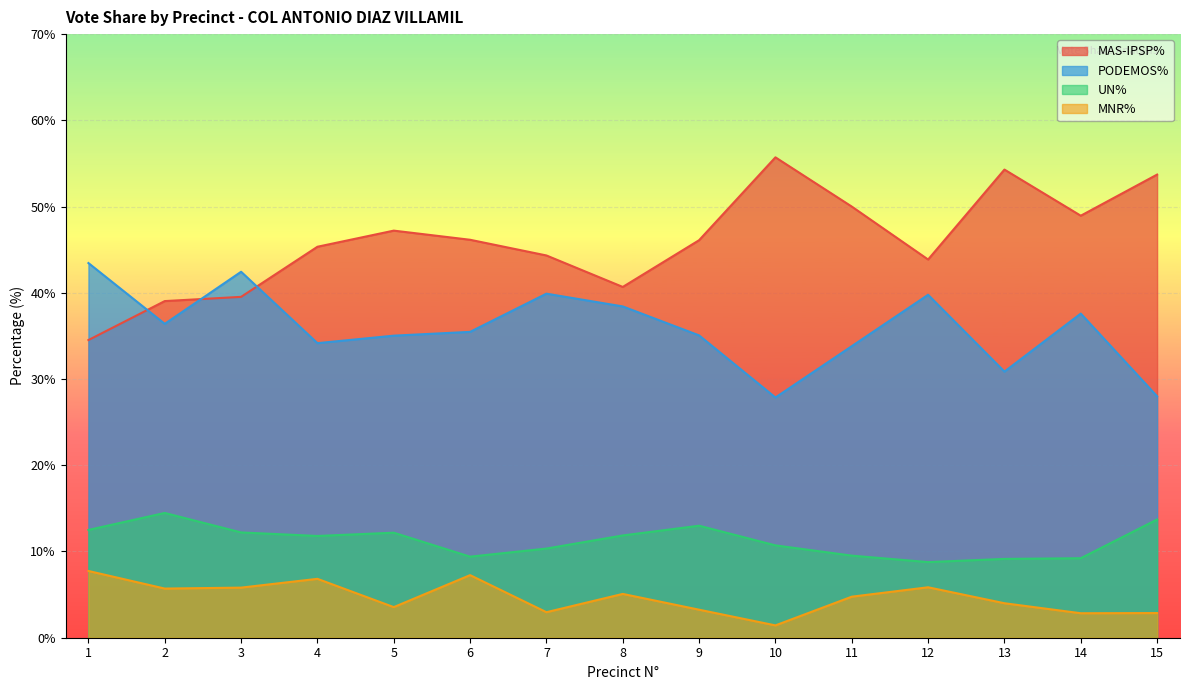

What is the highest value of the PODEMOS% series?

43.5